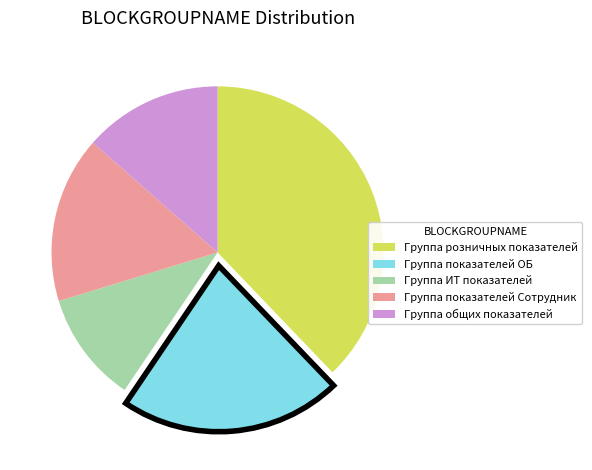

The Группа розничных показателей slice represents 53% of the pie. True or false?

False